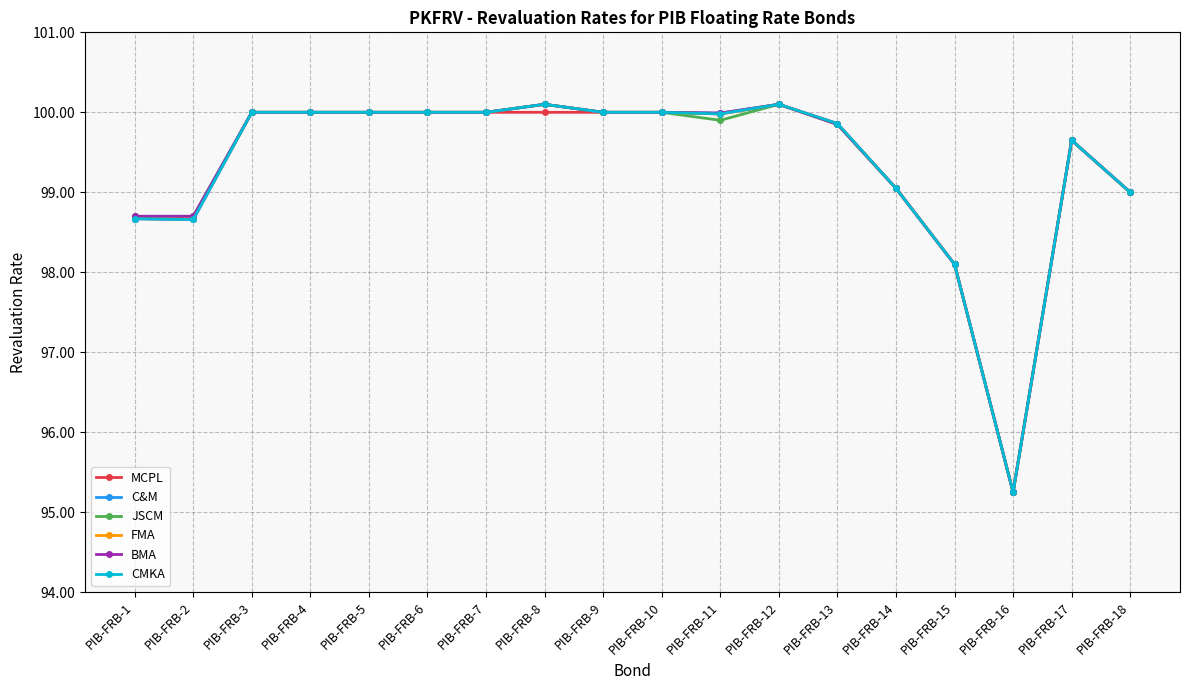

What is the maximum value shown in the chart?

100.1